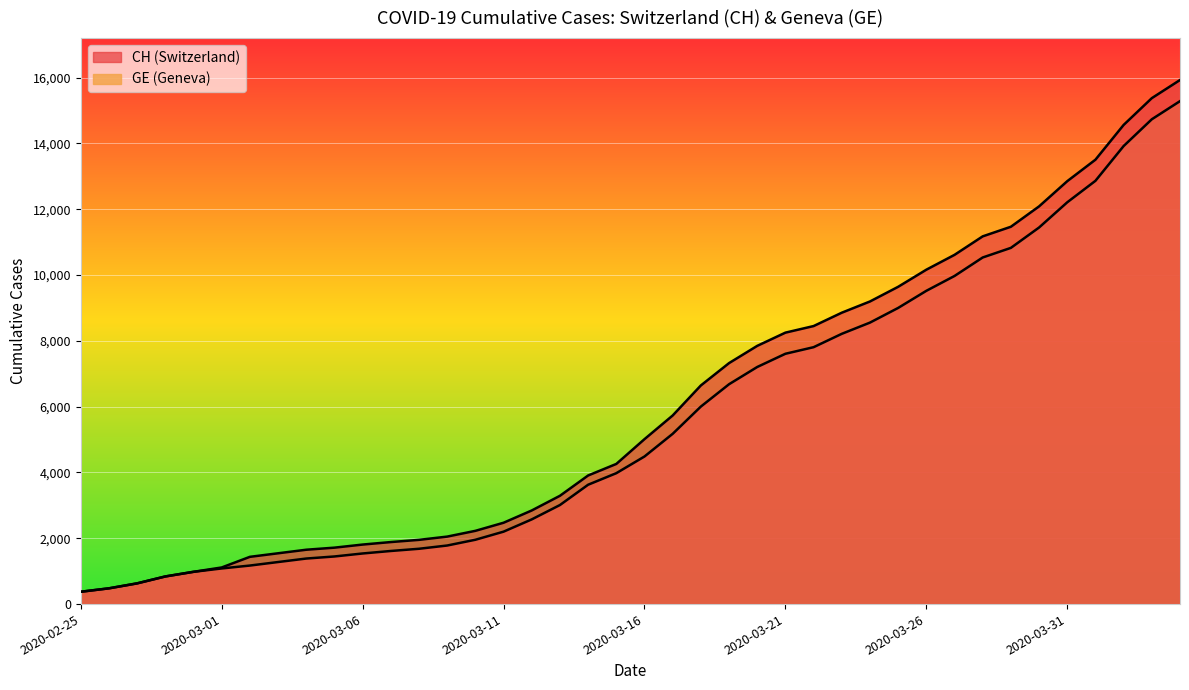

True or false: GE has a value of 14548 at 2020-03-28.

False